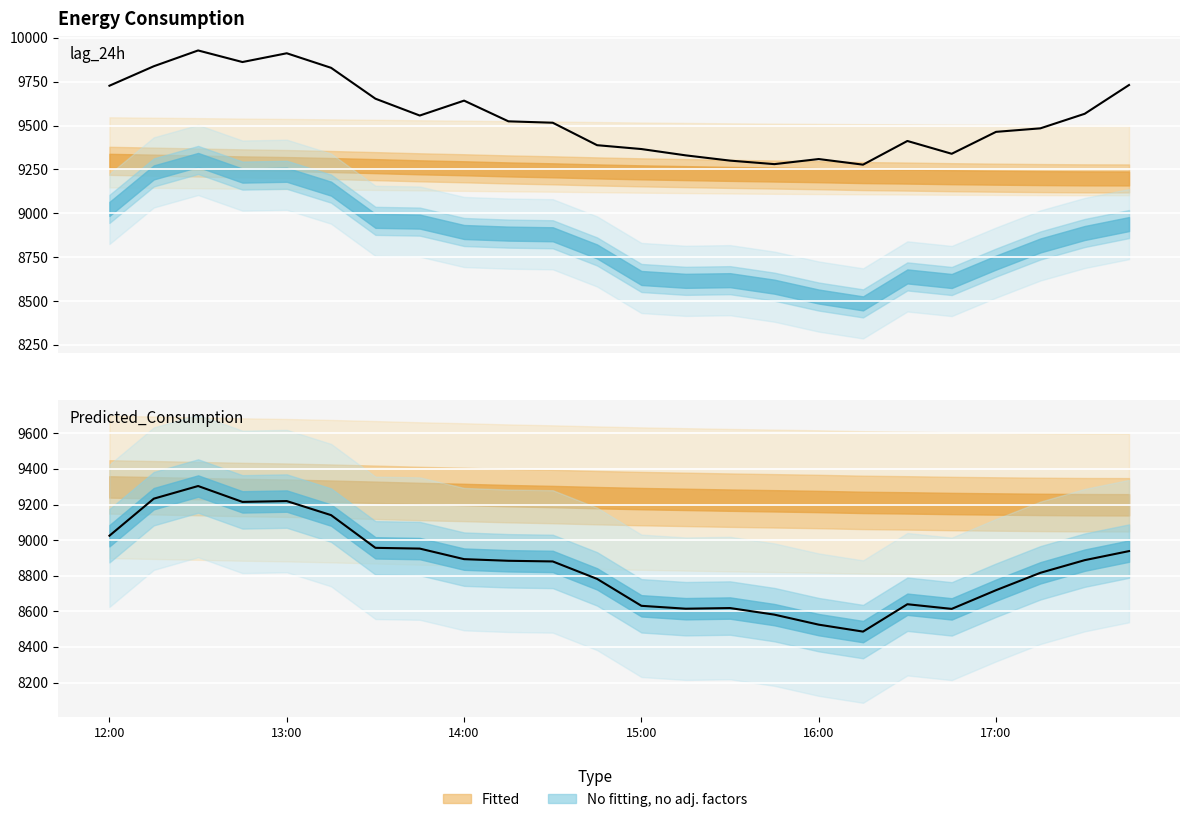

What is the sum of all lag_24h values?

229235.0